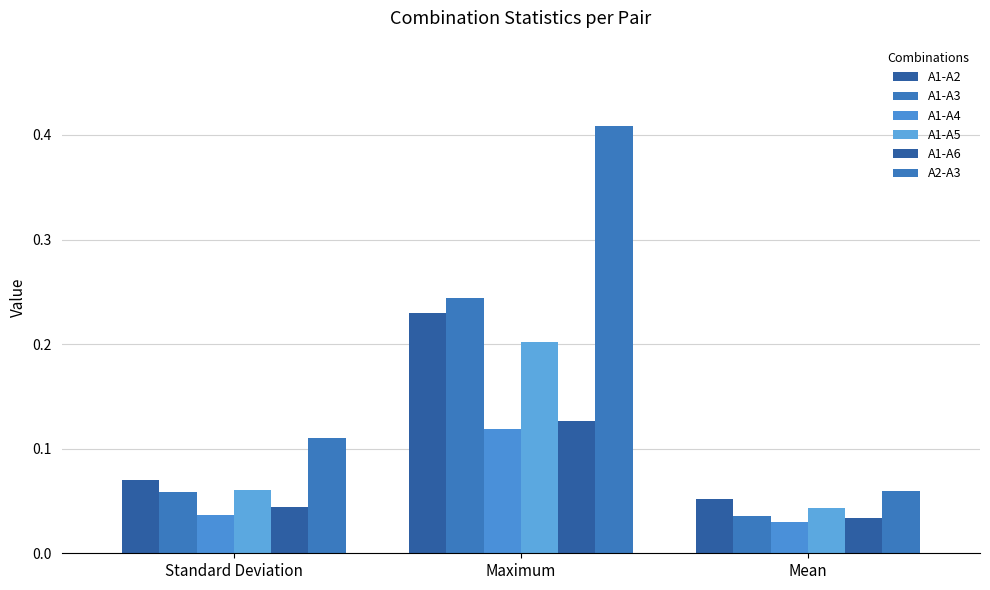

Which category has the highest value in the A2-A3 series?

Maximum